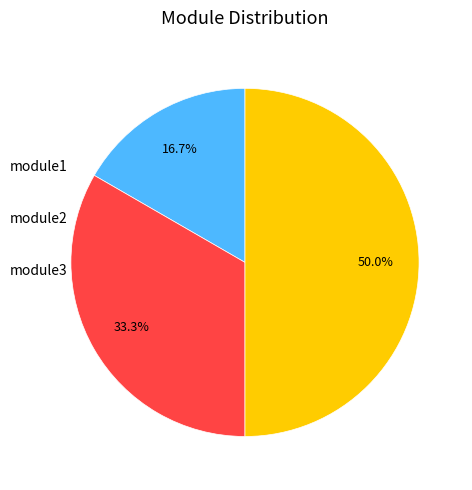

What is the ratio of the value at module3 to the value at module2?

1.5